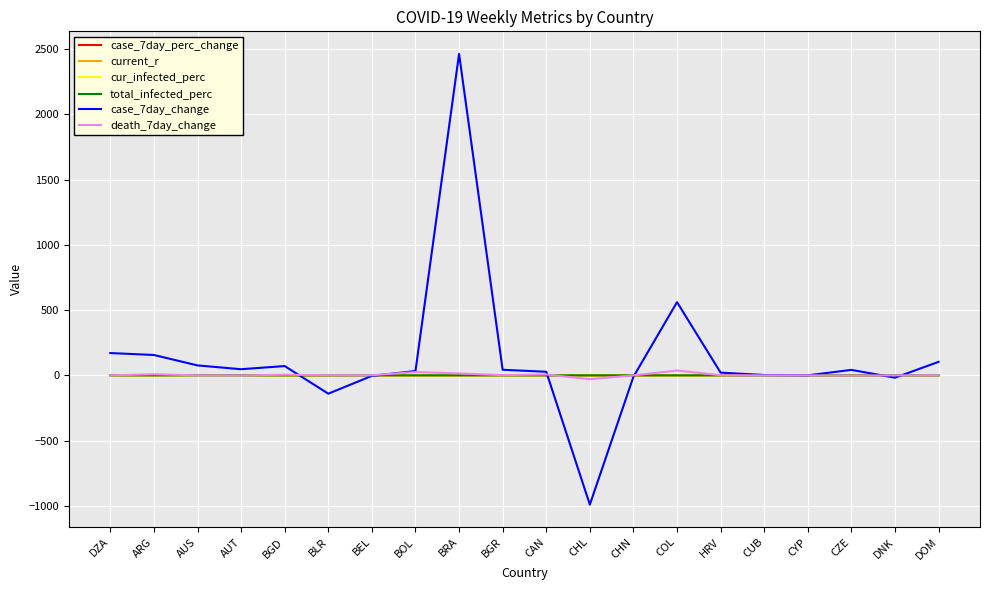

What is the approximate value of death_7day_change at BLR?

1.0